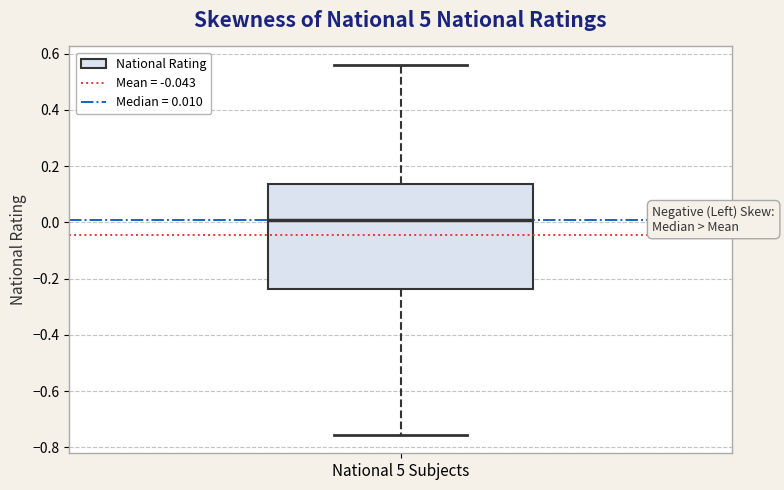

Transcribe this box plot: give where the median line is, the range the box spans, and where the two whiskers end, as read against the y-axis. The values are not printed on the chart, so give them approximately, as read against the axis.

median 0.00, box -0.24 to 0.14, whiskers -0.76 to 0.56